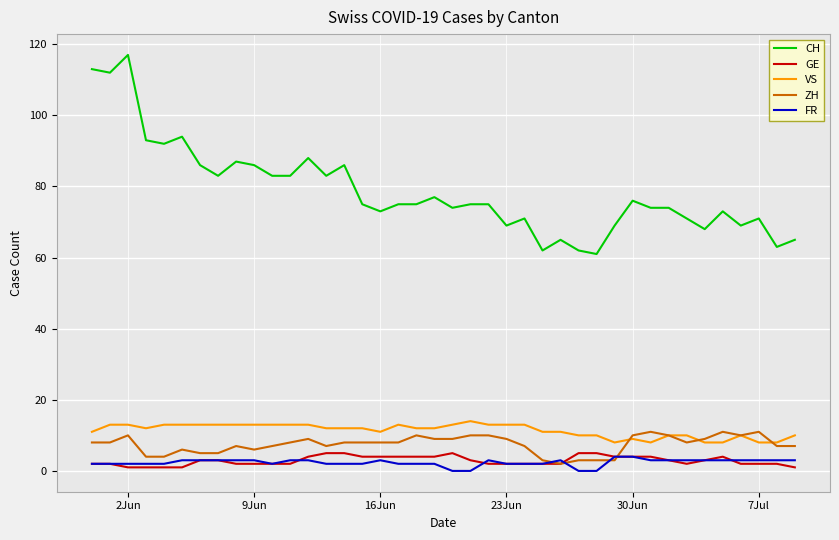

Which series has the largest total across all categories?

CH